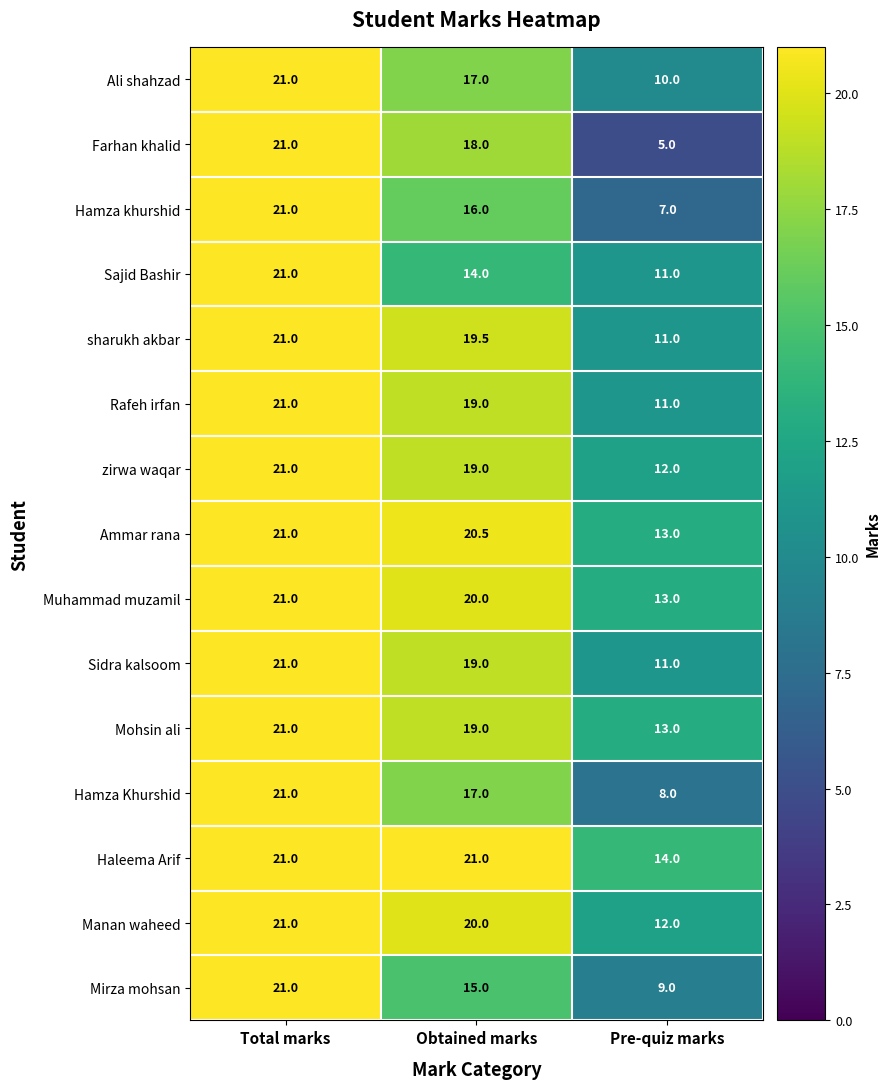

Which series changed the most between Total marks and Obtained marks?

Sajid Bashir